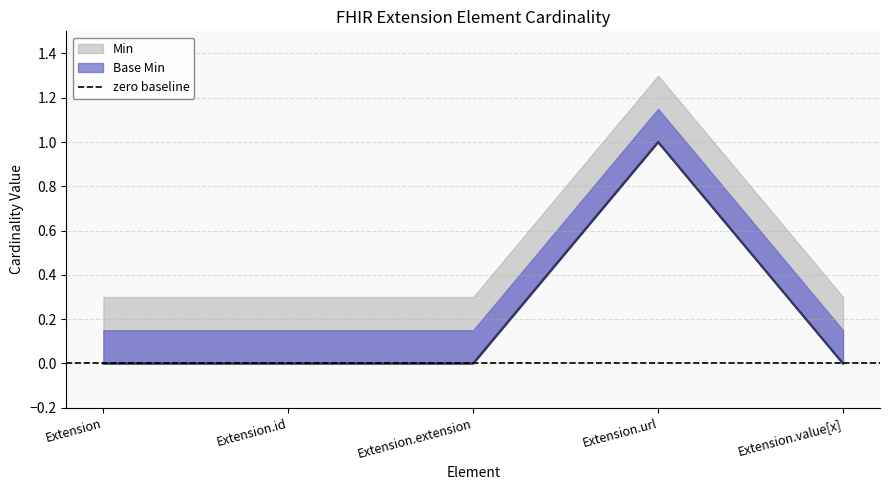

Reading left to right, transcribe all the data shown in this chart.

Min: 0	0	0	1	0
Base Min: 0	0	0	1	0